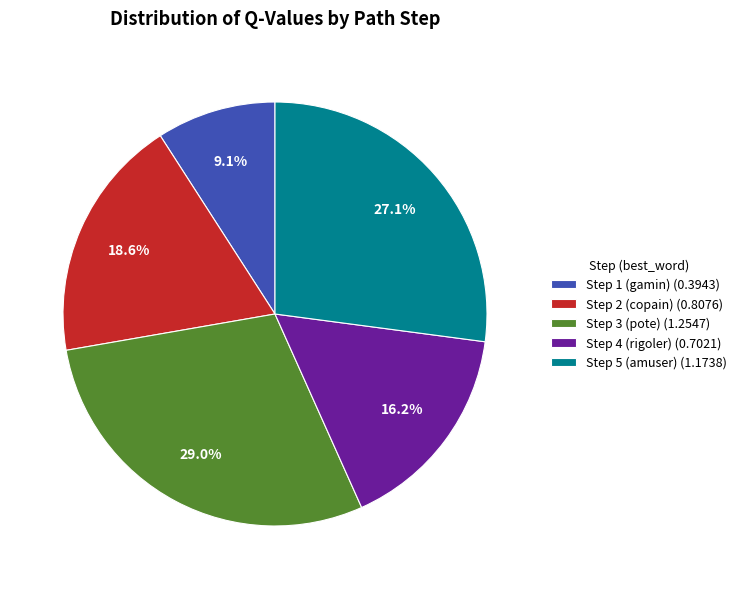

How much of the chart is everything except Step 1 (gamin) (0.3943)?

90.9%